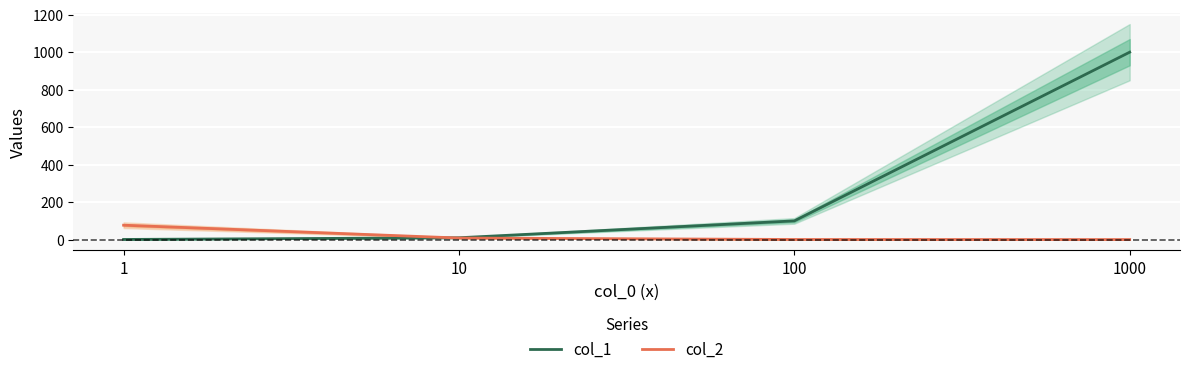

Between which two adjacent categories do col_2 and col_1 first intersect?

1 and 10